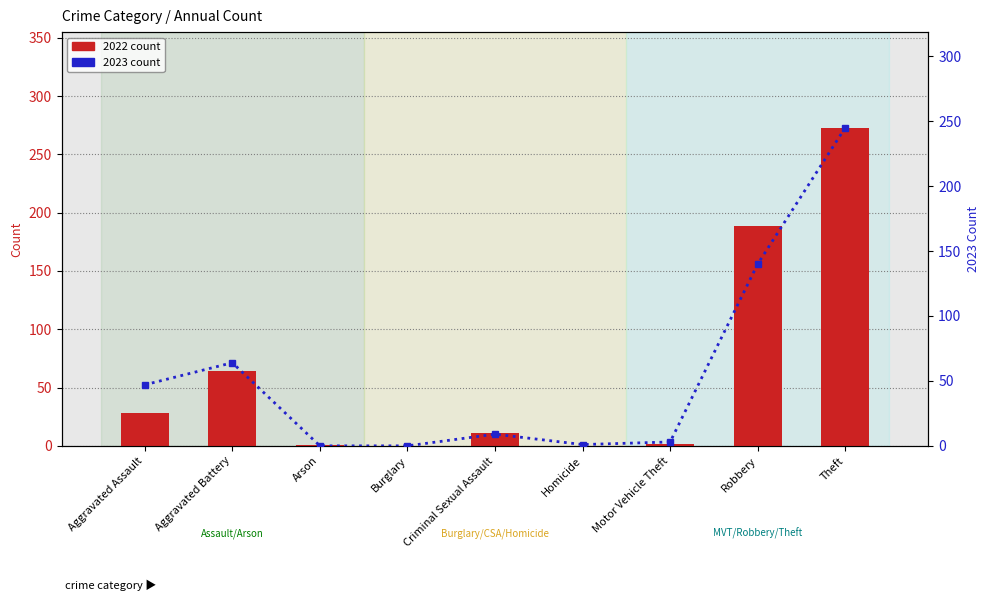

How many data points does each series have?

9